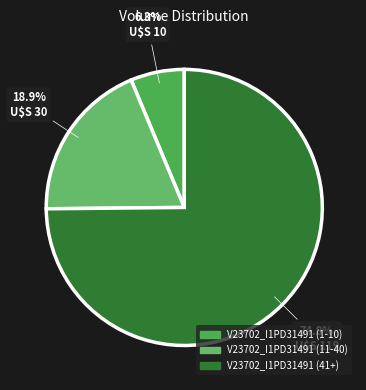

Which category has the smallest portion of the pie?

V23702_I1PD31491